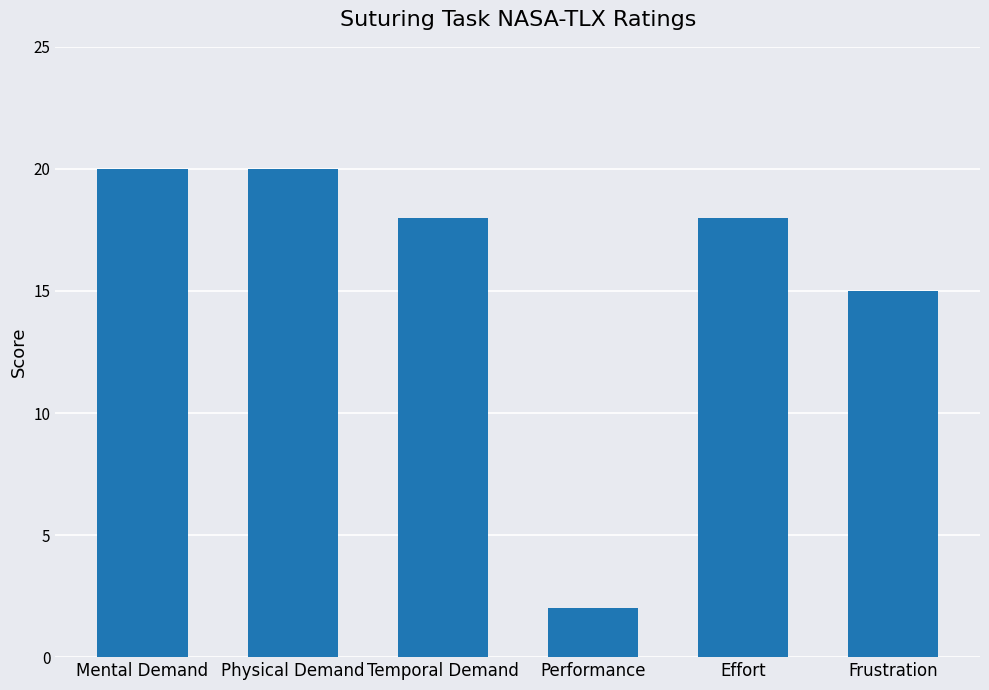

How many data points does each series have?

6